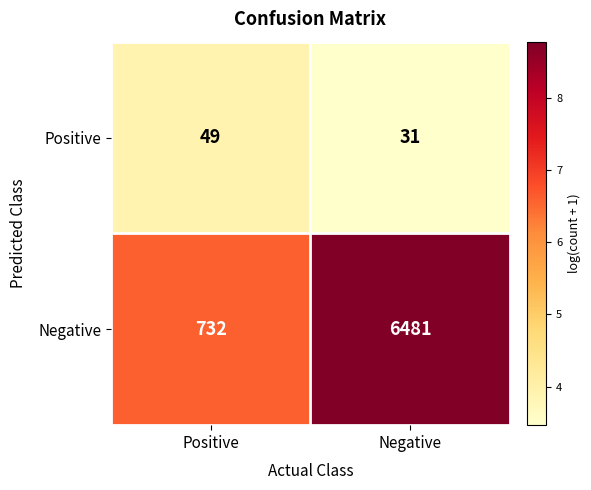

How many categories are shown in the chart?

2